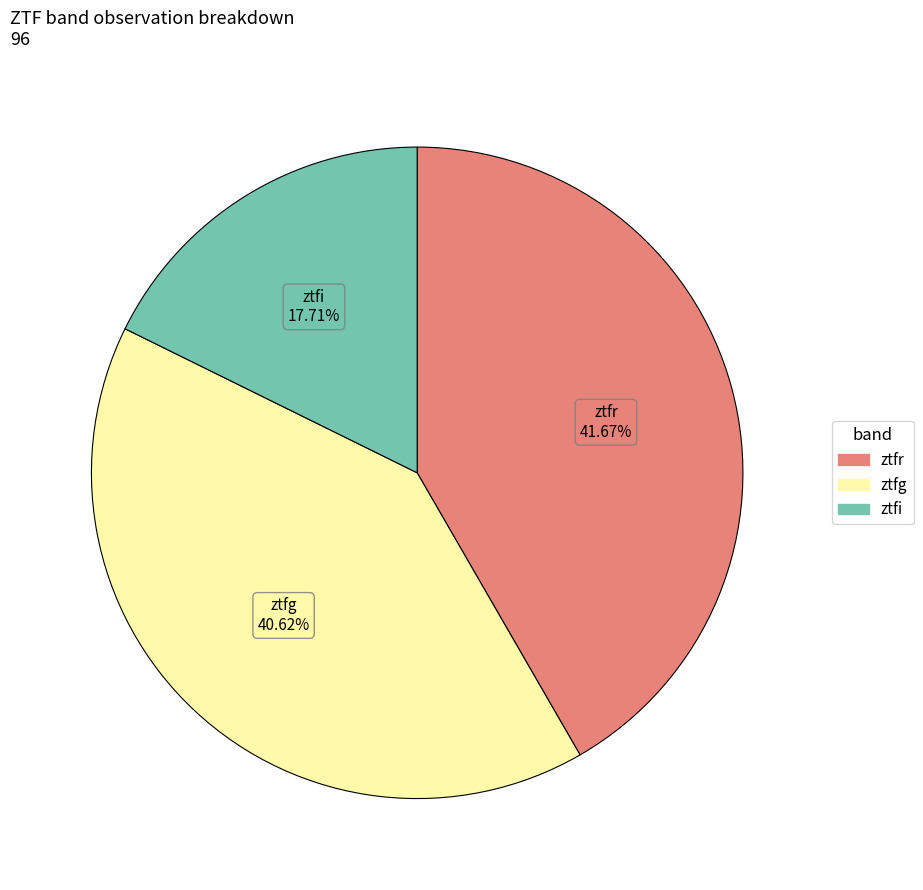

What is the ratio of the value at ztfi to the value at ztfg?

0.4